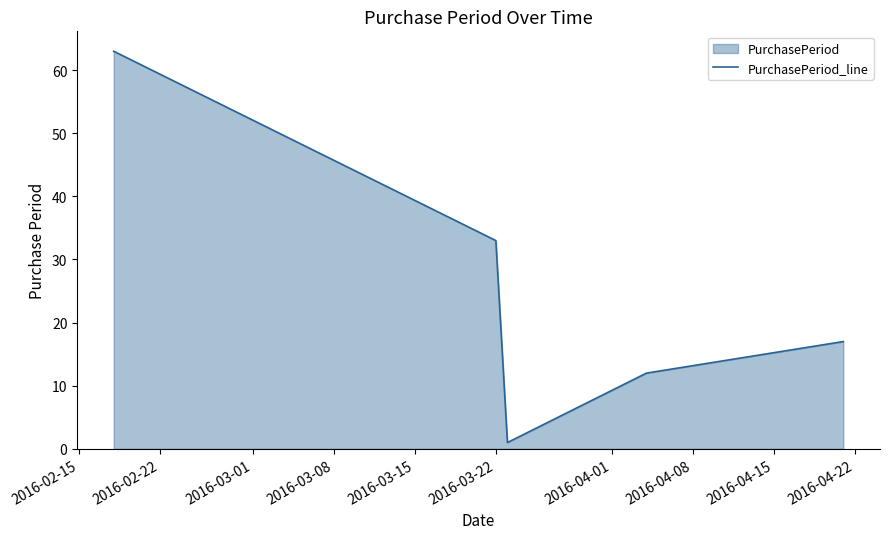

True or false: the data has more than 2 interior local peaks.

False